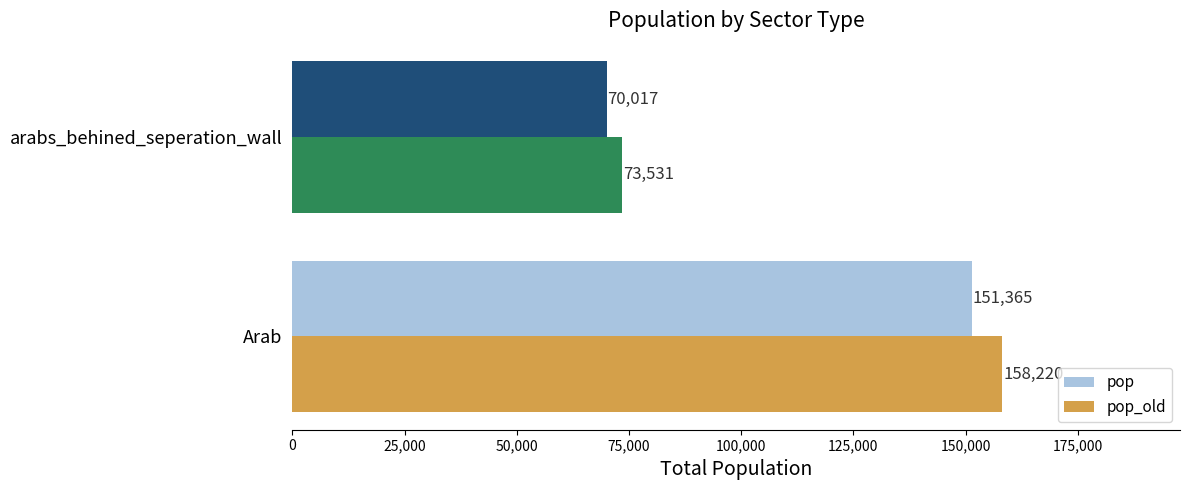

What are all the series names shown in the legend?

pop, pop_old